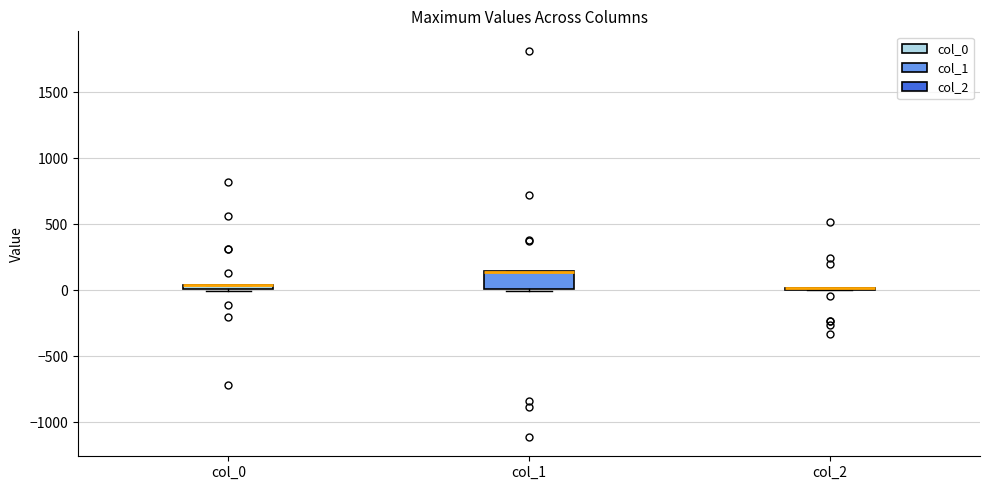

Where is the upper edge of the box for col_1 on the y-axis? The values are not printed on the chart, so give them approximately, as read against the axis.

150